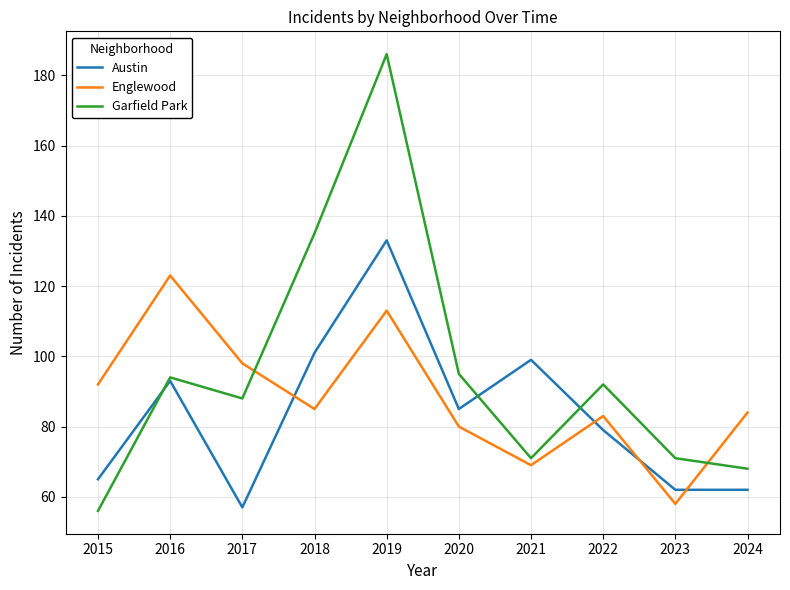

What is the difference between the second highest and minimum values in the Englewood series?

55